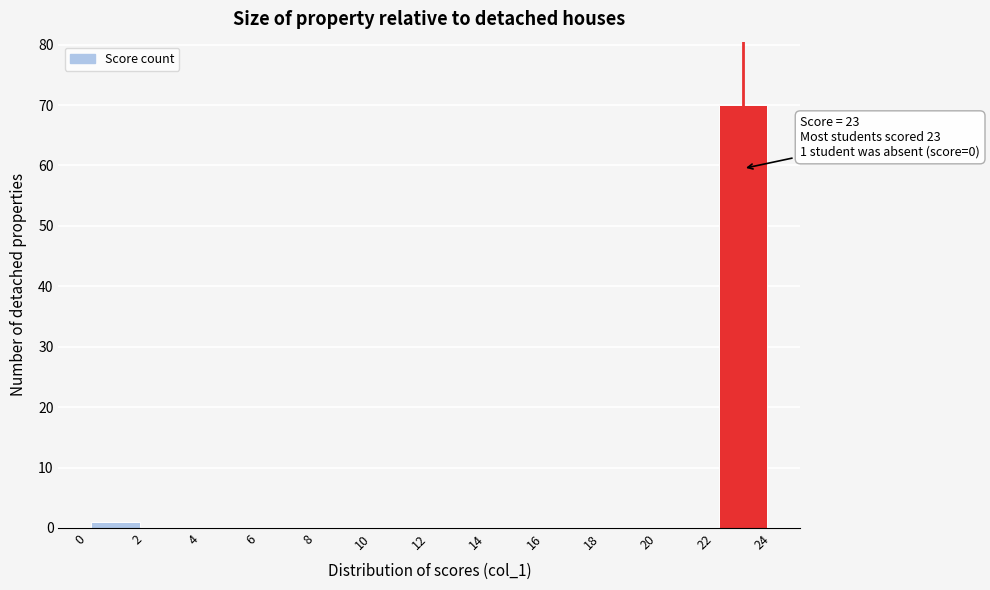

Which range on the x-axis has the tallest bar?

22 to 24